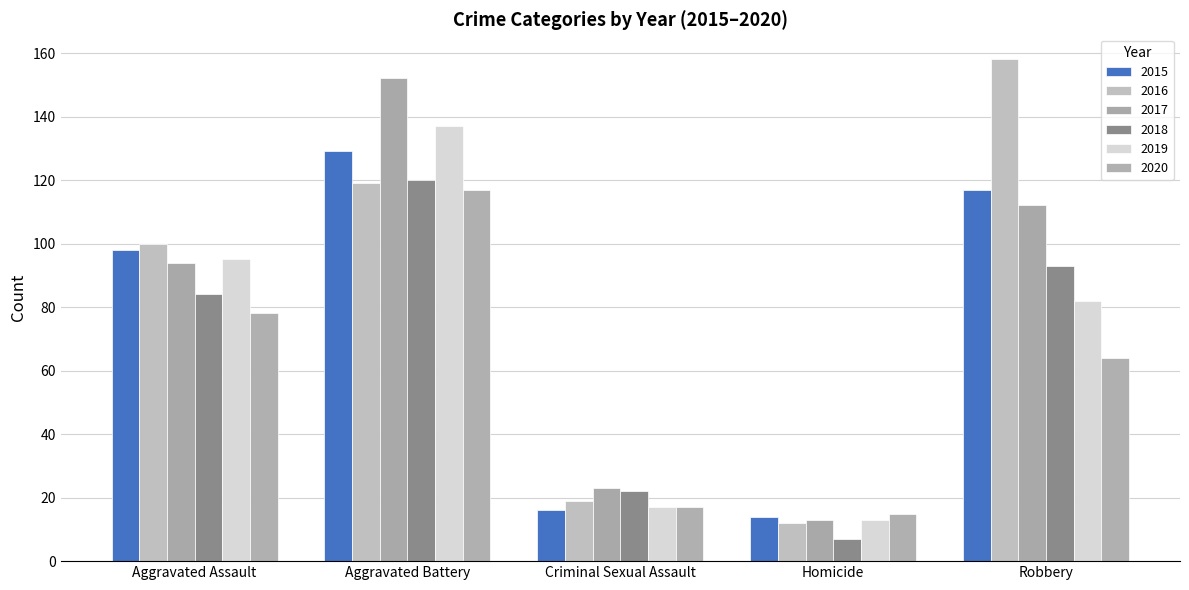

What is the difference between the second highest and second lowest values in the 2015 series?

101